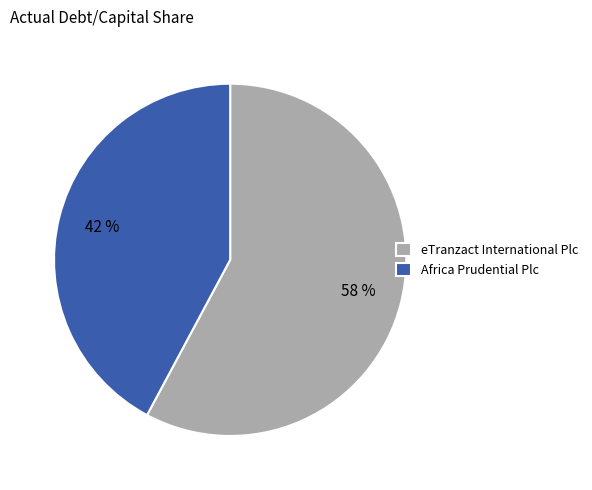

True or false: eTranzact International Plc accounts for 58% of the total.

True